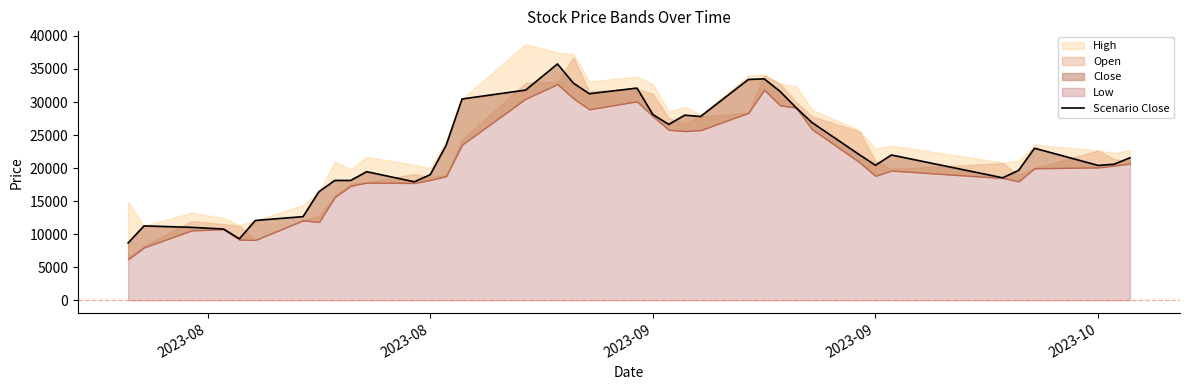

Count the number of values greater than 21981.

18